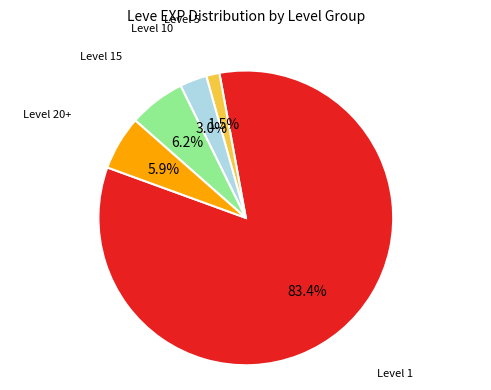

Does any single category account for the majority?

Yes